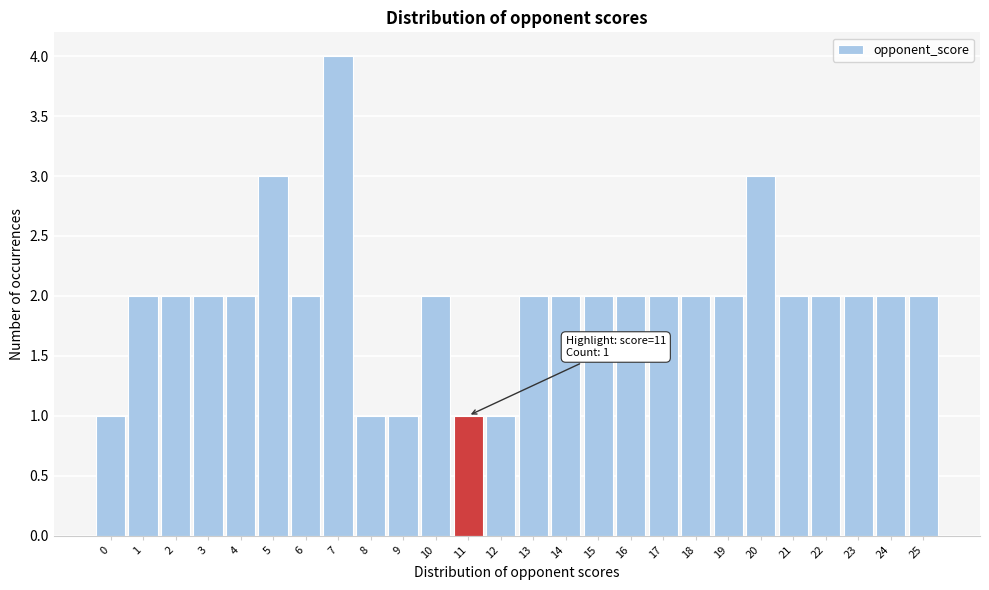

Over which range of the x-axis is the bar tallest?

6.5 to 7.5